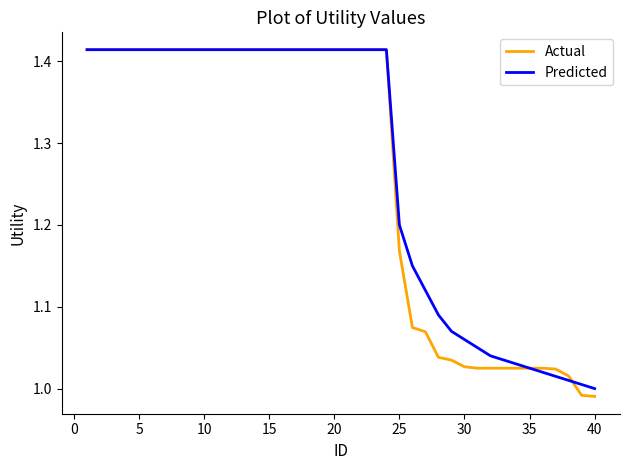

Which series has the largest range (max minus min)?

Actual